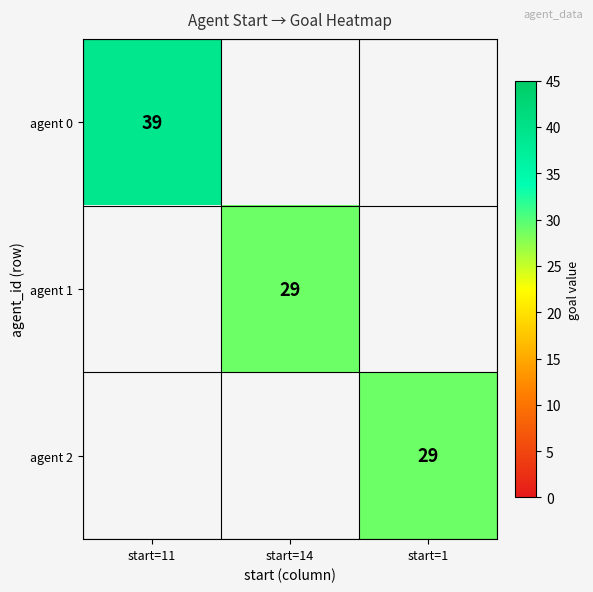

The agent 0 series shows 21 at start=11. True or false?

False